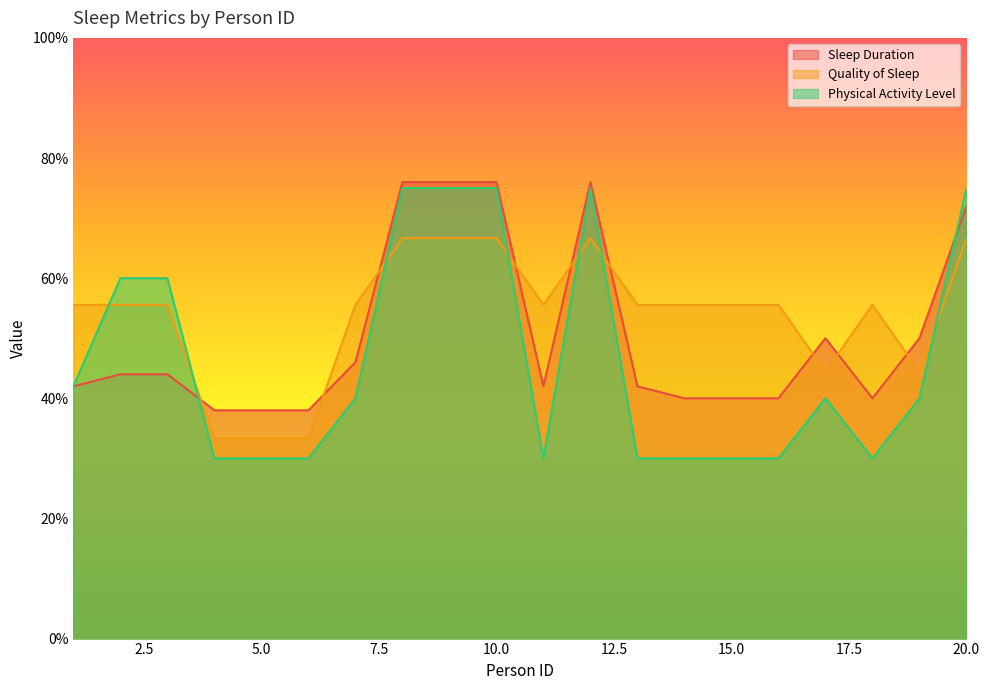

How many Physical Activity Level values are between 30 and 75?

20